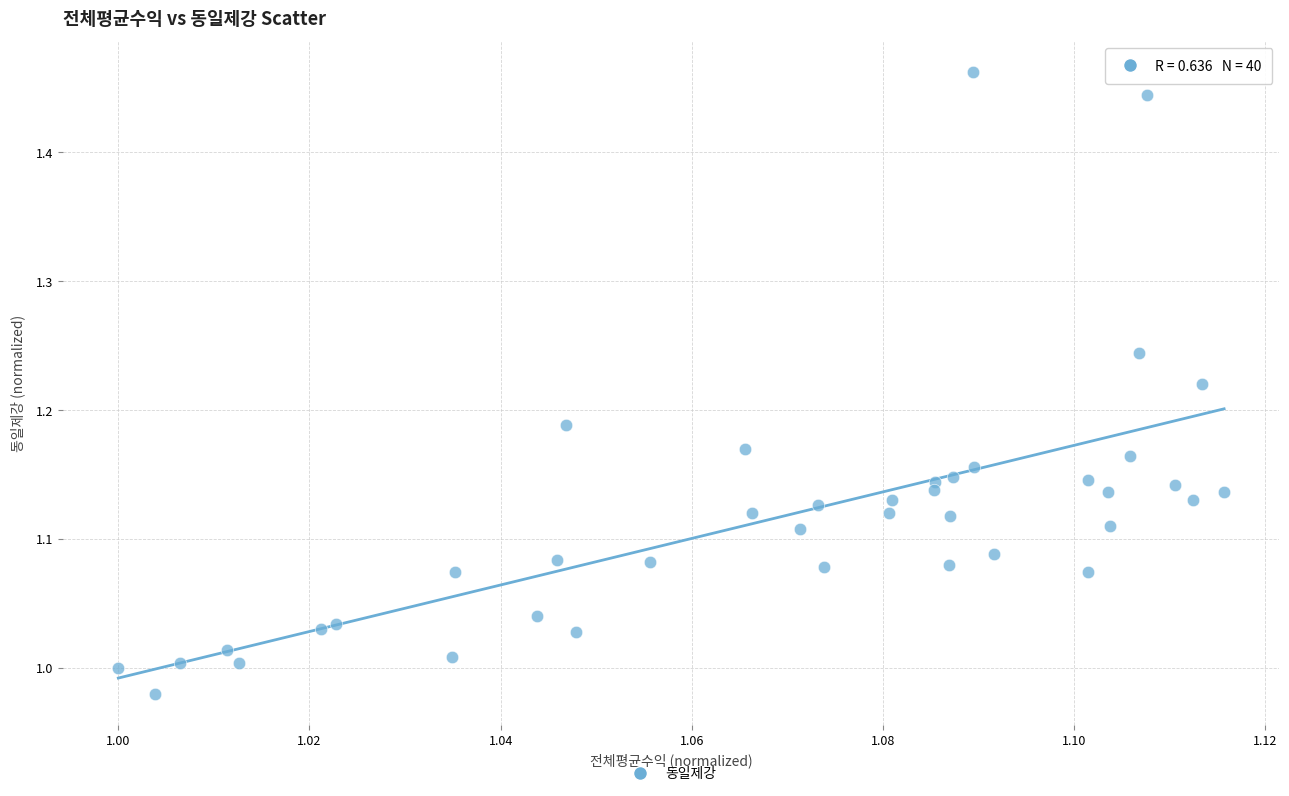

Count the number of points in this scatter plot.

40